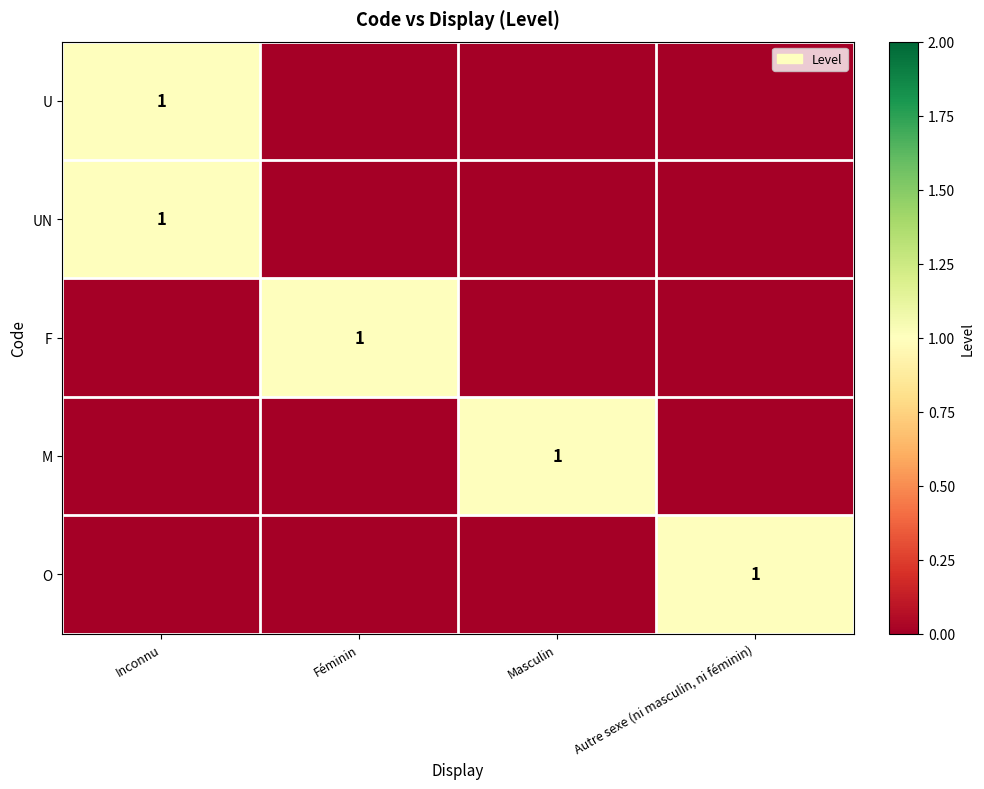

The value of M at Masculin is 1. True or false?

True